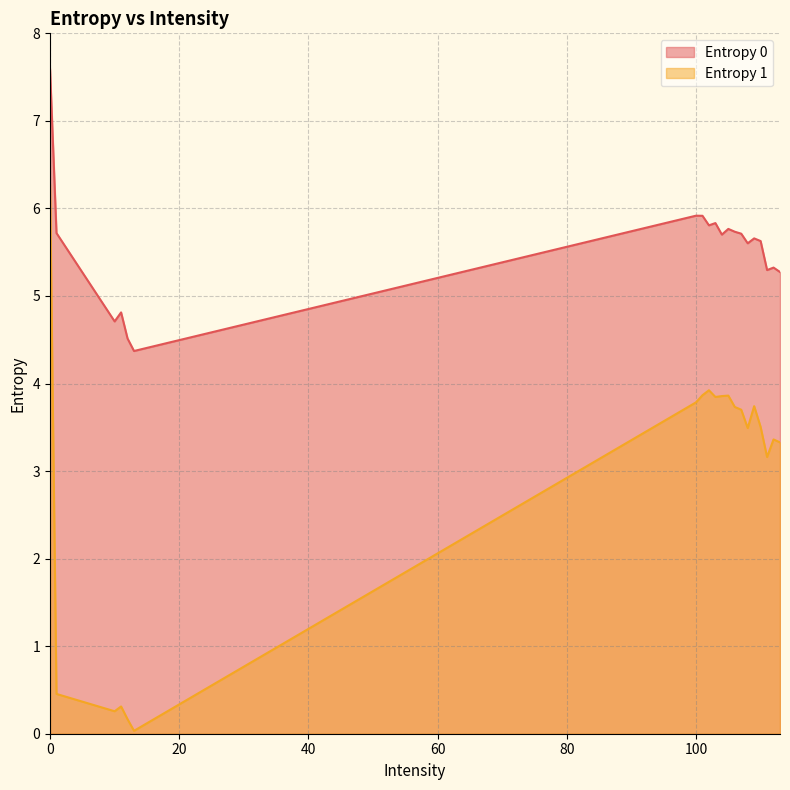

Which series has the largest total across all categories?

Entropy 0